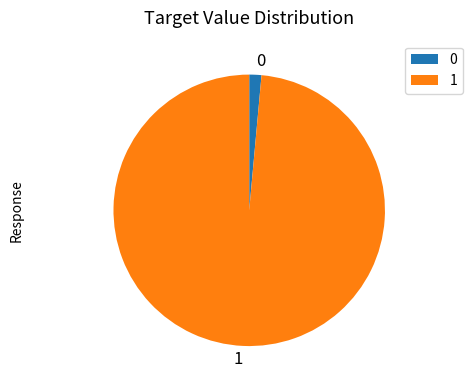

Does any single category account for the majority?

Yes